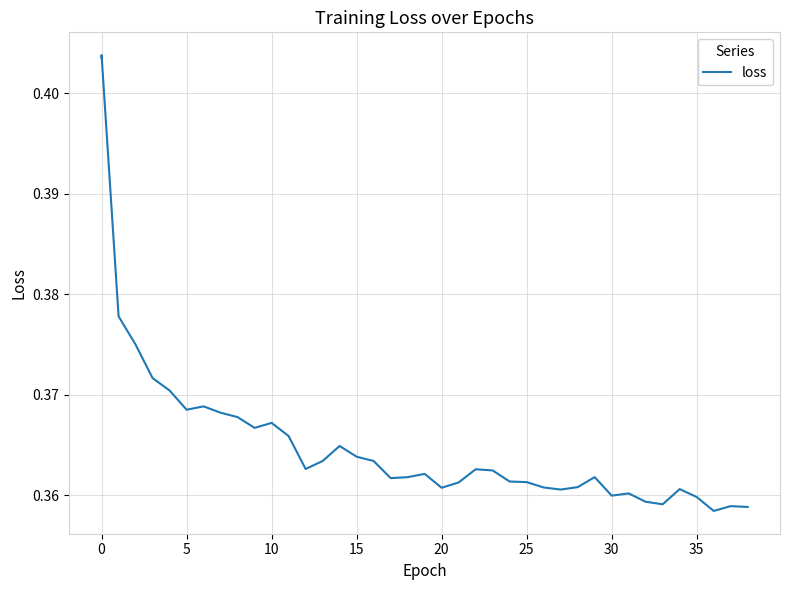

Count the number of data series in this chart.

1